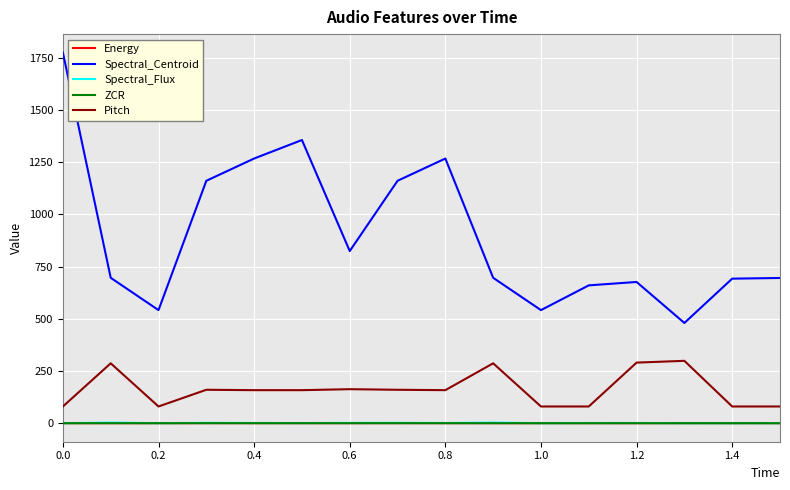

Does the chart have visible grid lines?

Yes